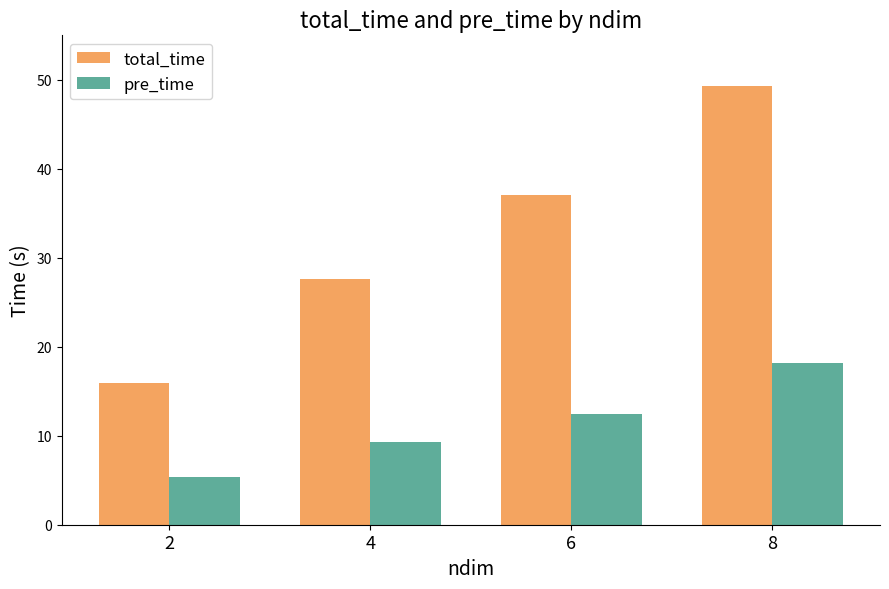

At which label does pre_time first exceed 12?

6